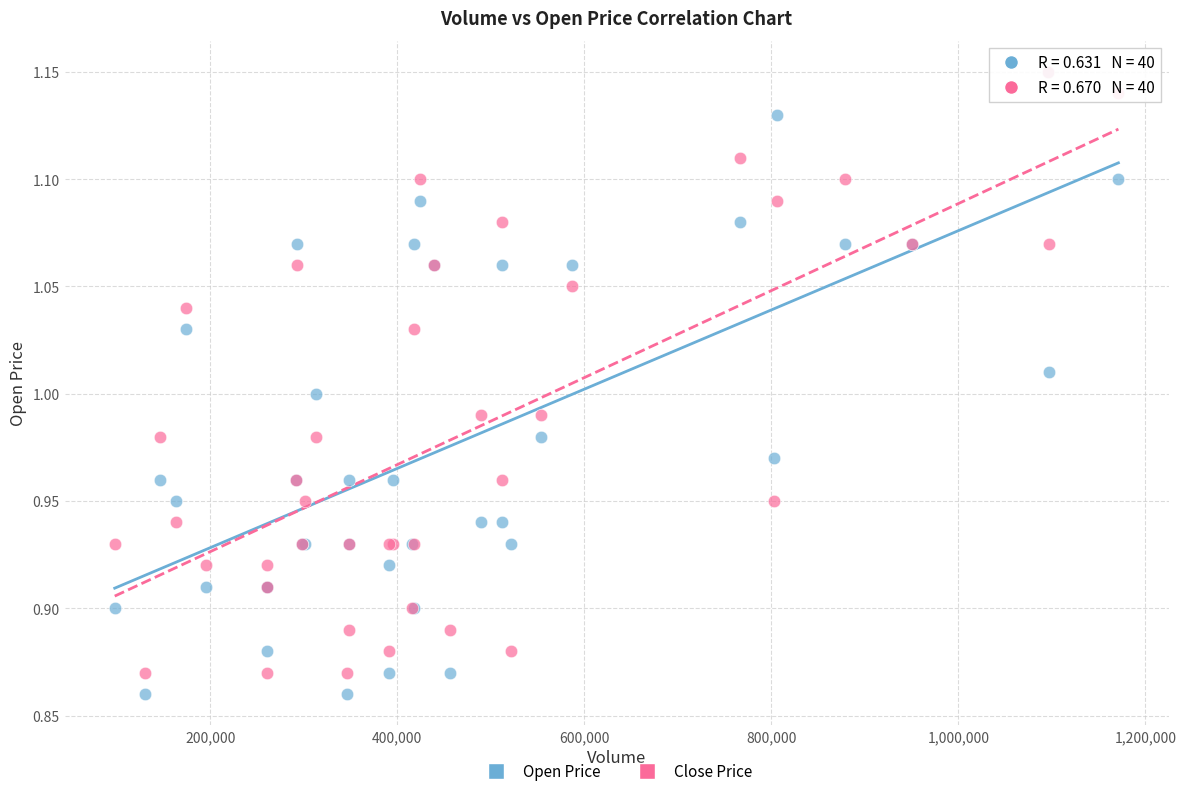

What are all the series names shown in the legend?

Open Price, Close Price